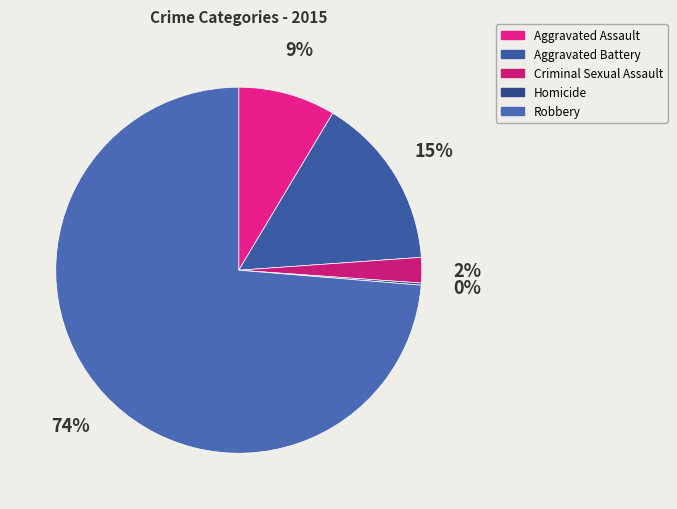

True or false: Aggravated Battery accounts for 23% of the total.

False